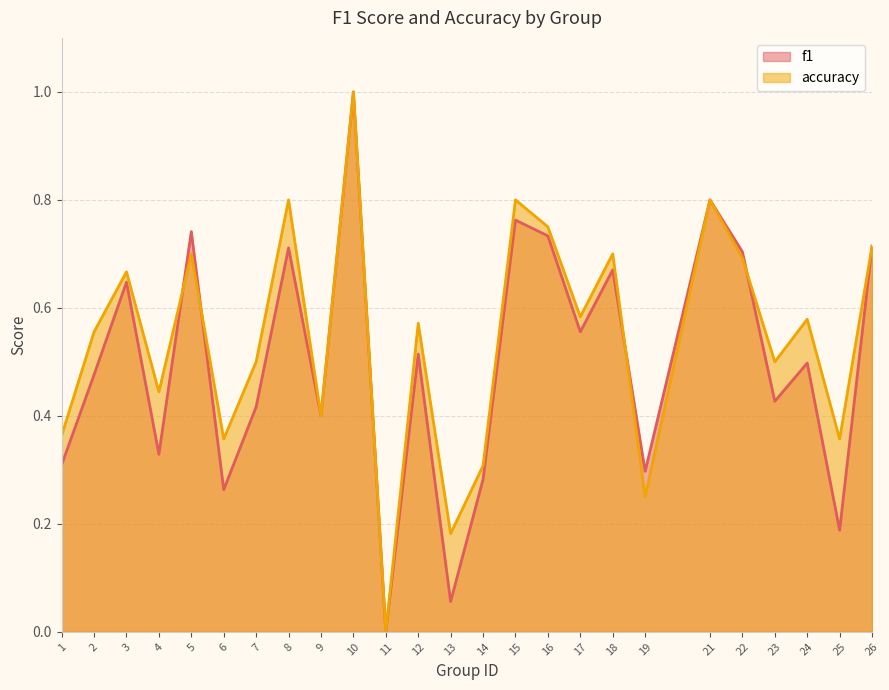

Between 6 and 26, which series saw the biggest shift?

f1